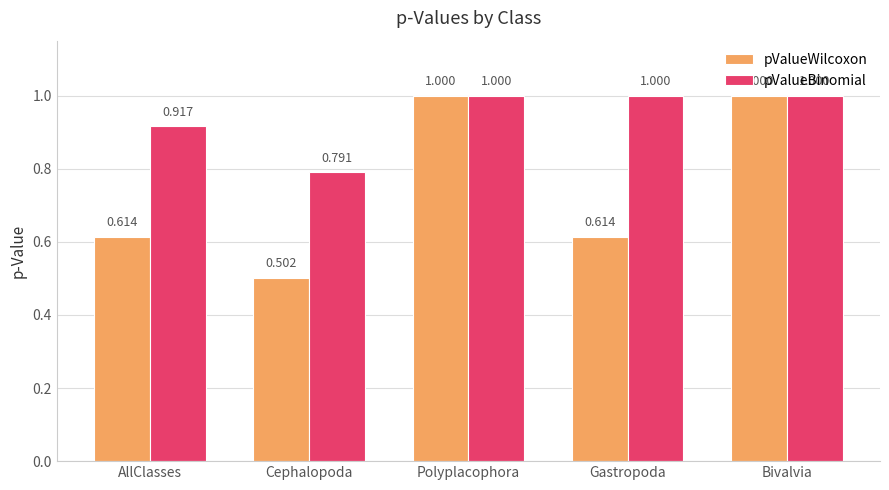

Which category has the lowest value in the pValueBinomial series?

Cephalopoda